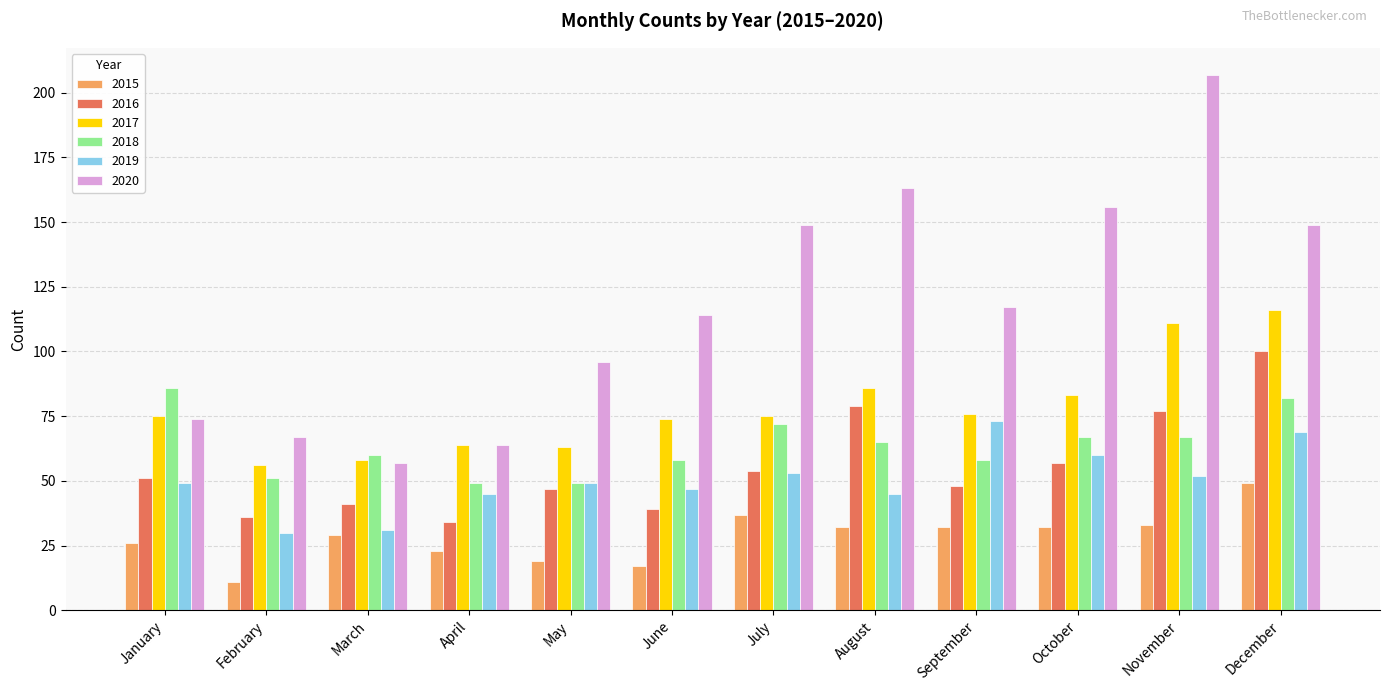

What is the difference between the 2017 values at June and May?

11